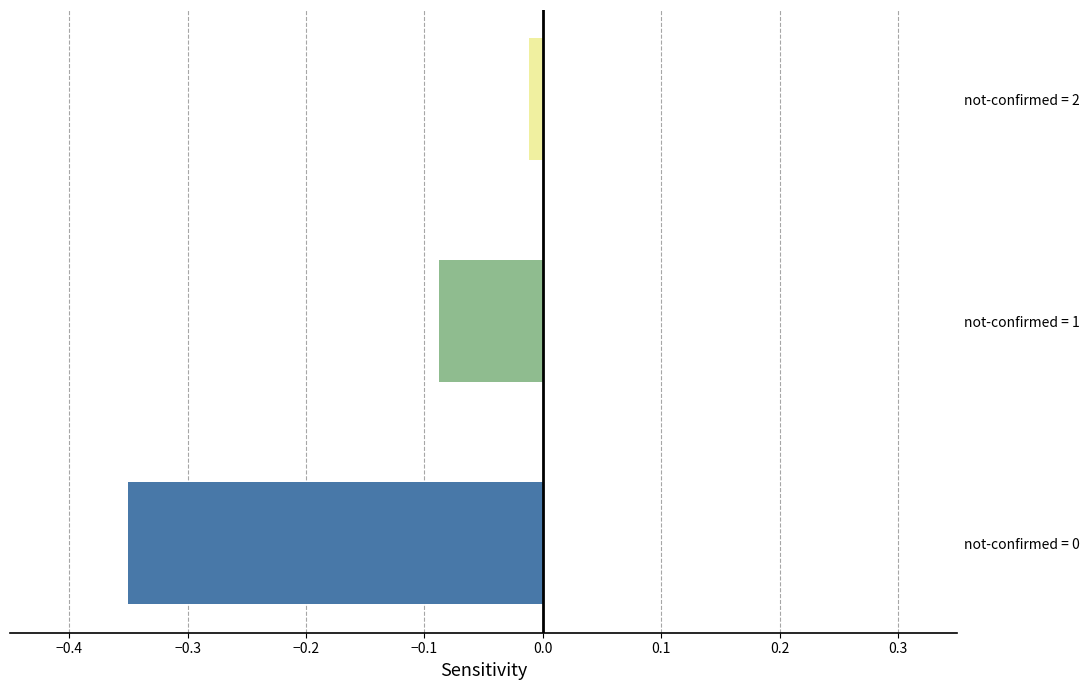

What is the difference between the maximum and minimum values?

0.3